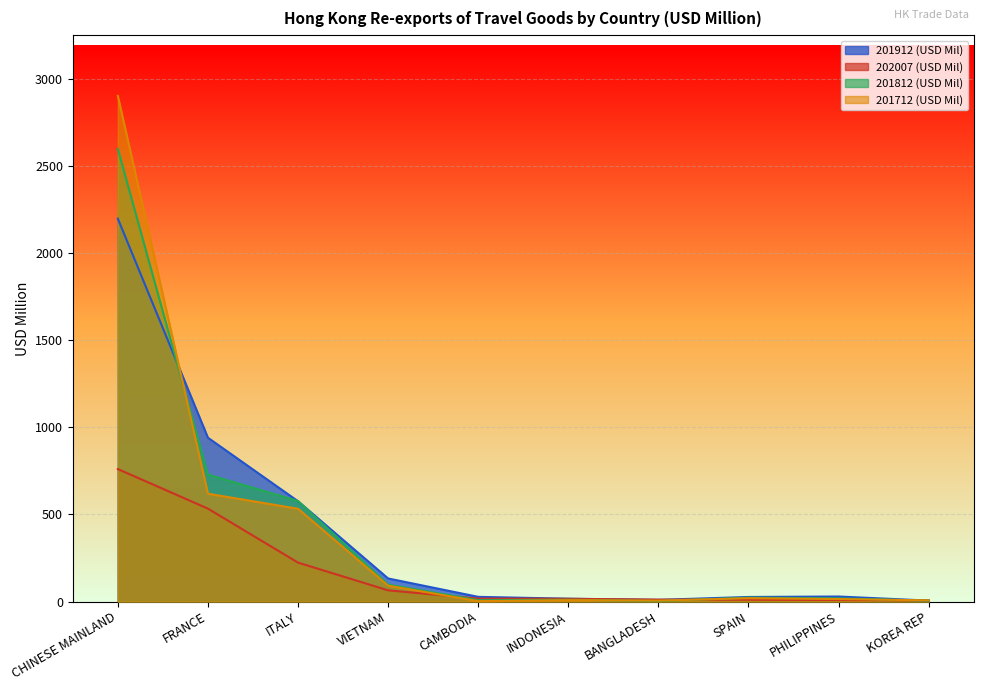

Where is the first local minimum for 201812 (USD Mil)?

CAMBODIA